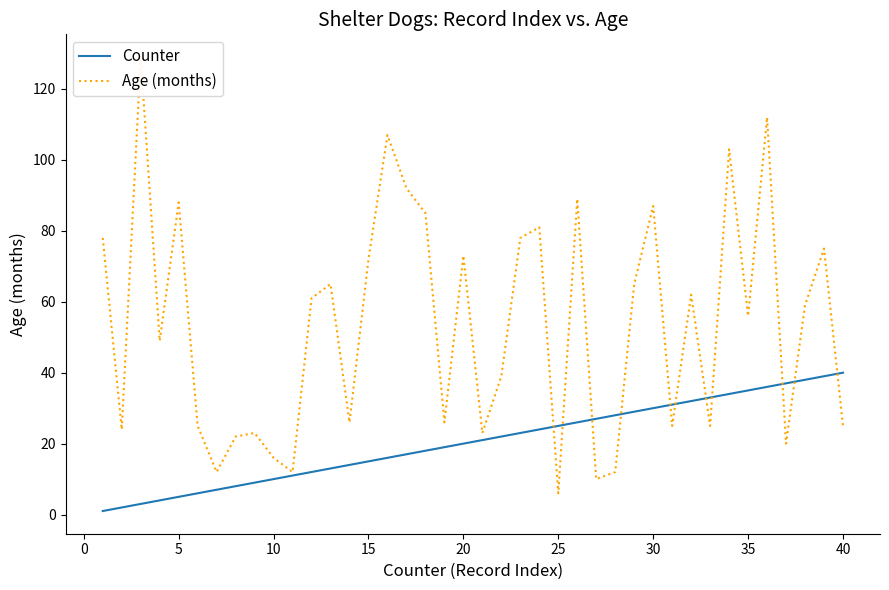

The value of Counter at 15 is 15. True or false?

True